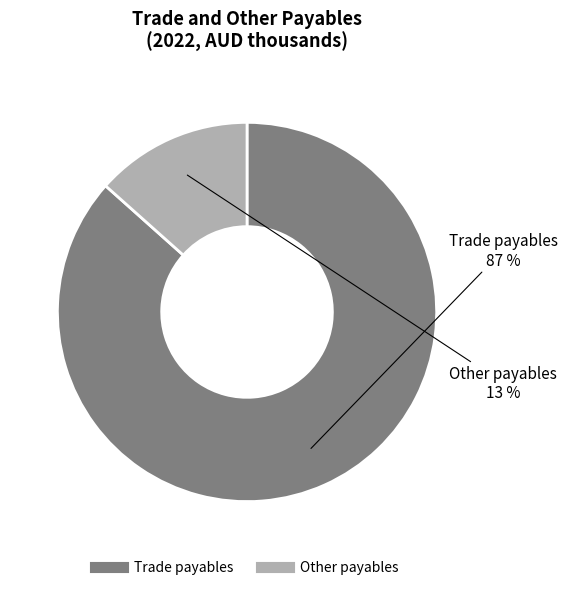

To the nearest percent, what is the combined percentage of Trade payables and Other payables?

100%